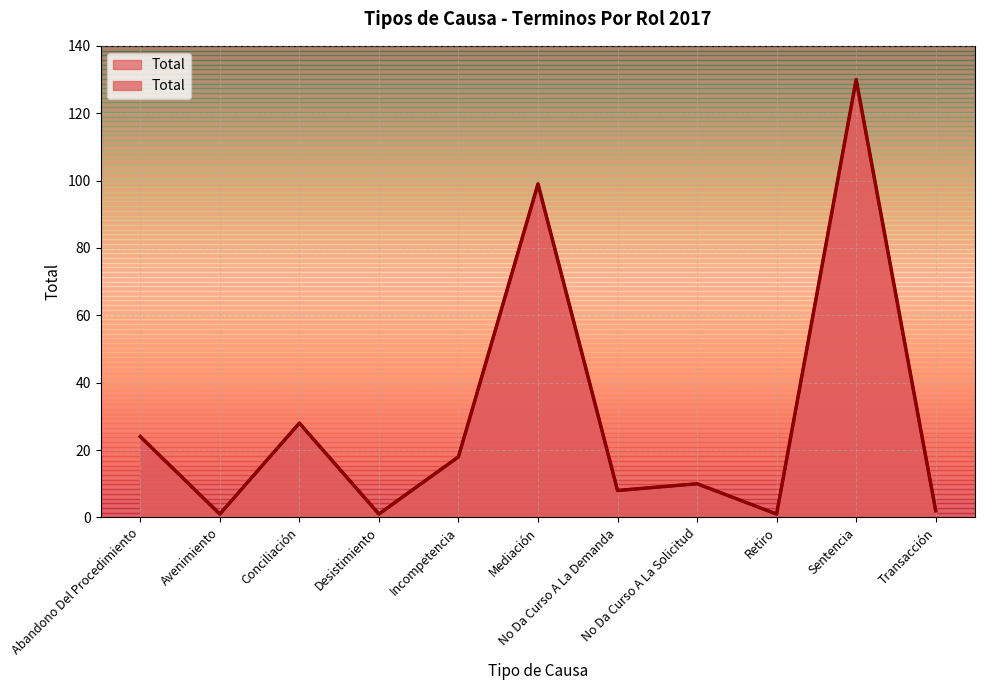

True or false: the data shows 14 at Conciliación.

False